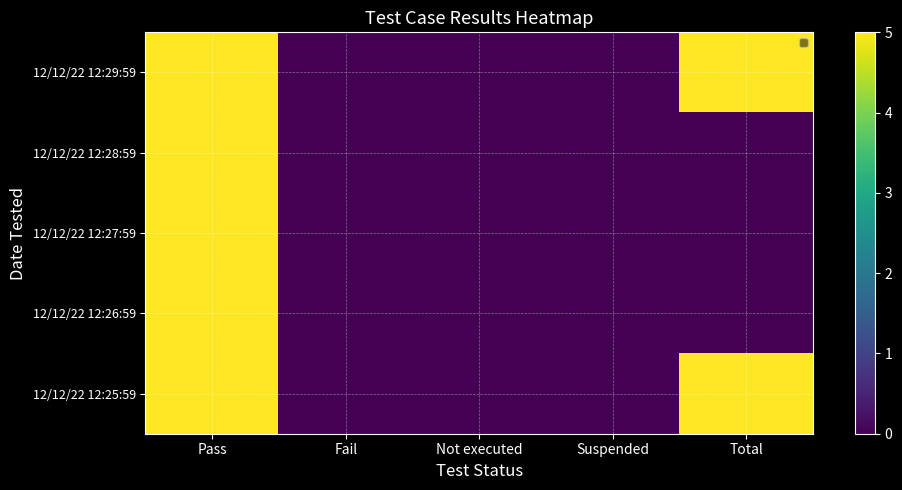

What is the maximum value for 12/12/22 12:27:59?

5